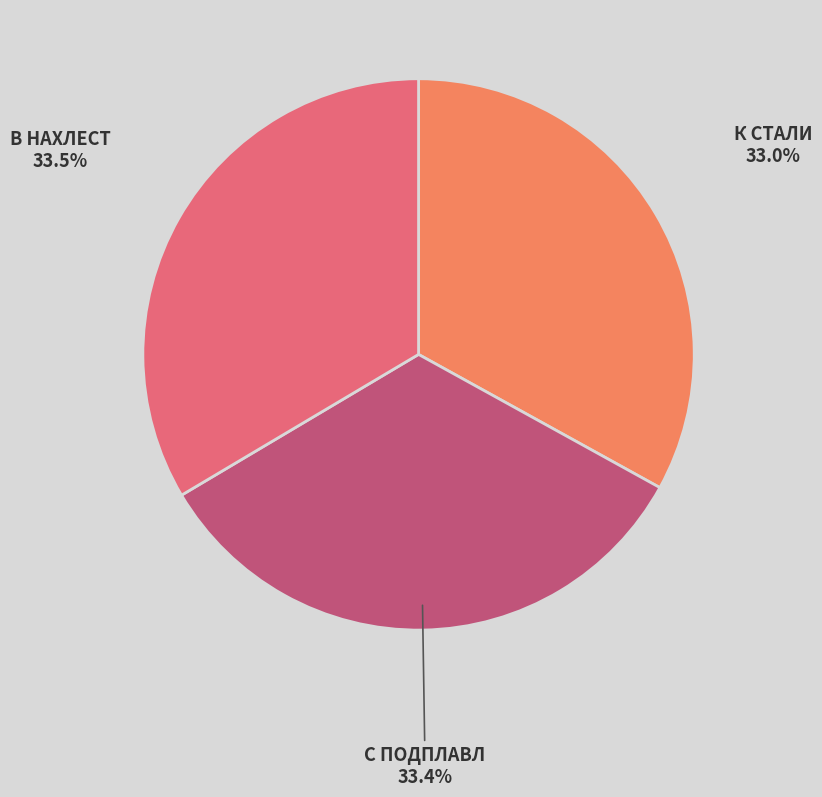

How many segments does this pie chart have?

3